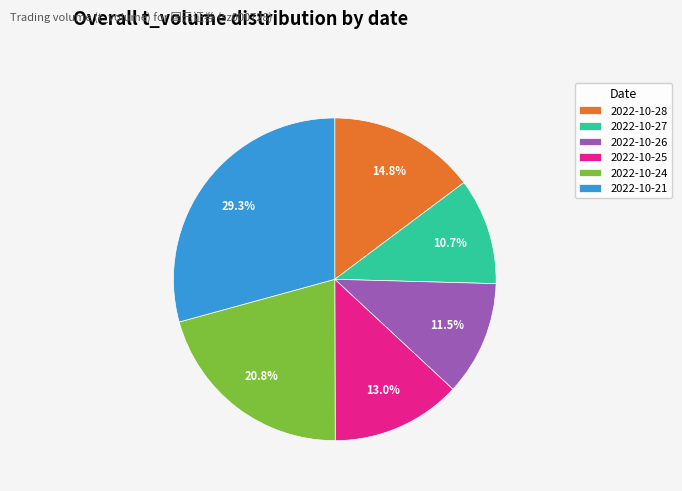

True or false: 2022-10-21 accounts for 23% of the total.

False